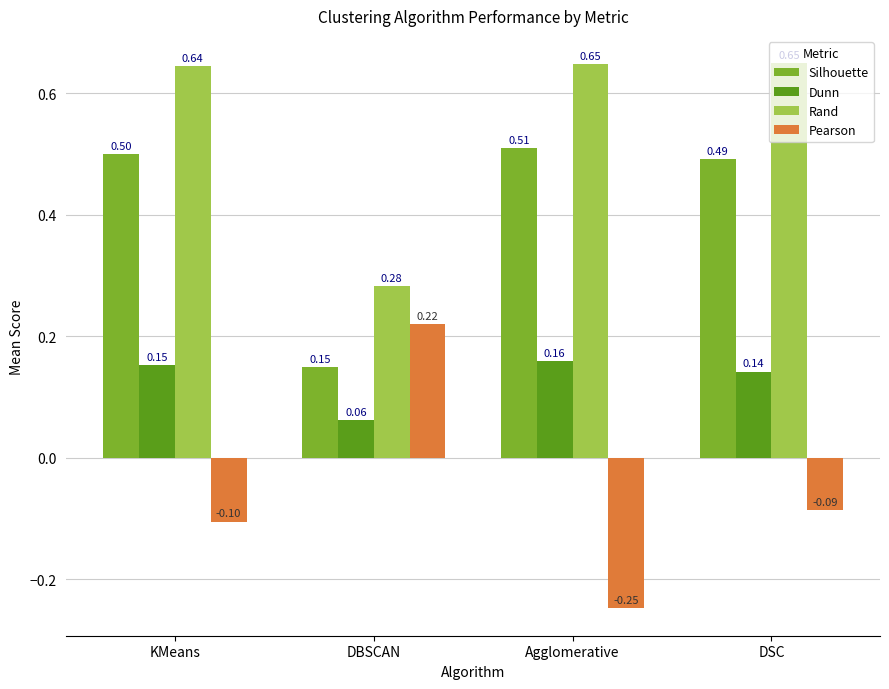

At which label does Silhouette reach its minimum?

DBSCAN